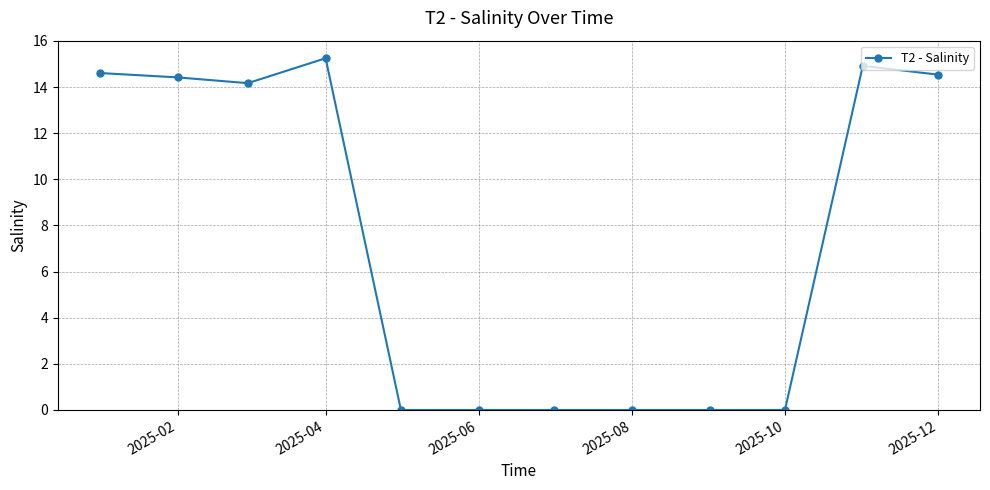

What is the value of the 1st point from the left?

14.6